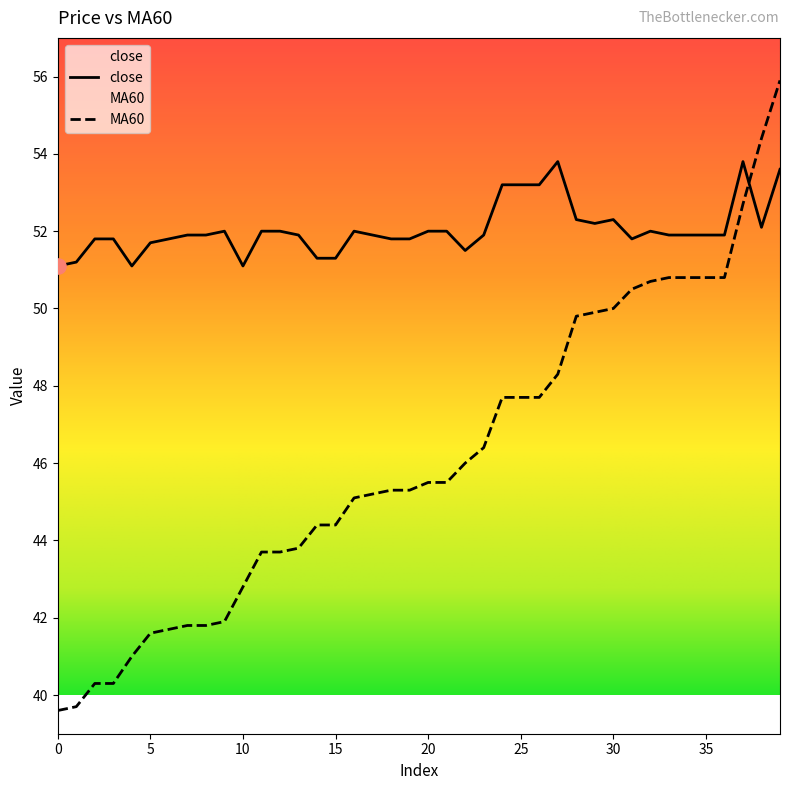

Which series reaches the minimum Y coordinate?

MA60